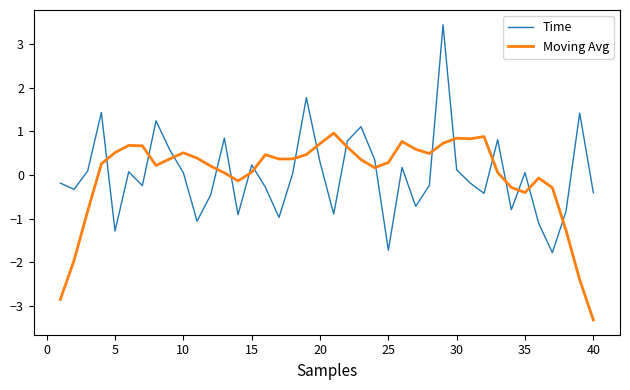

Which series has the widest spread of values?

Time